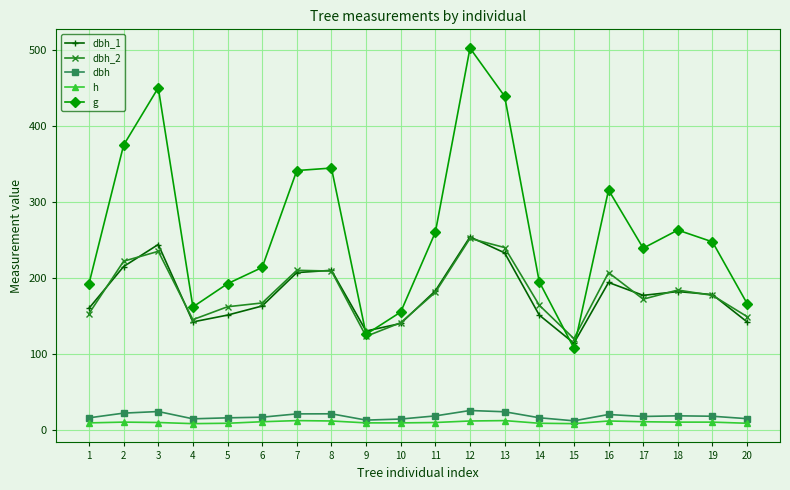

True or false: dbh has more than 0 interior local peaks.

True